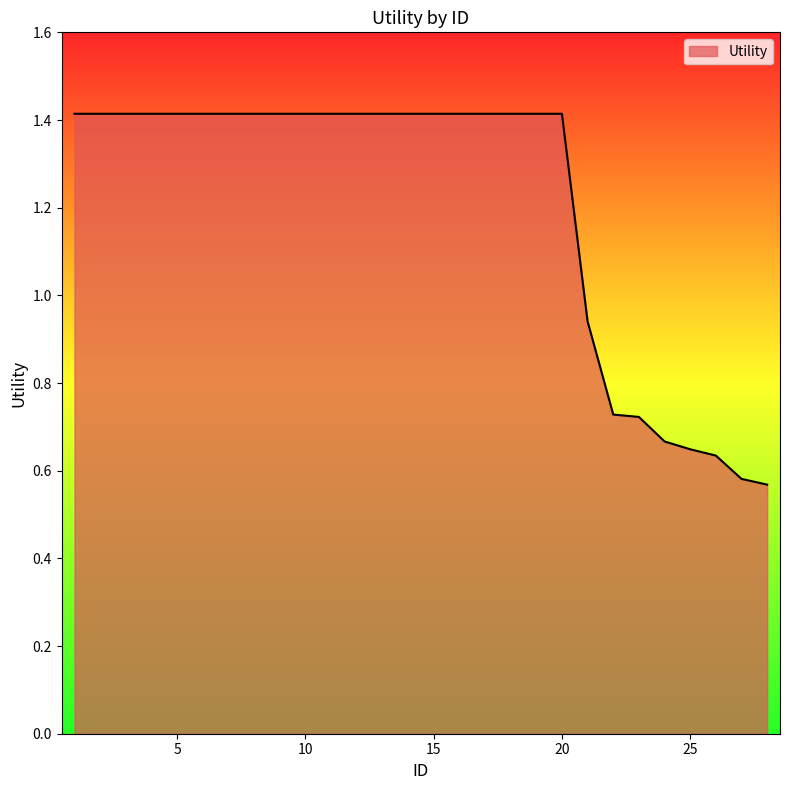

What is the difference between the maximum and minimum values?

0.8